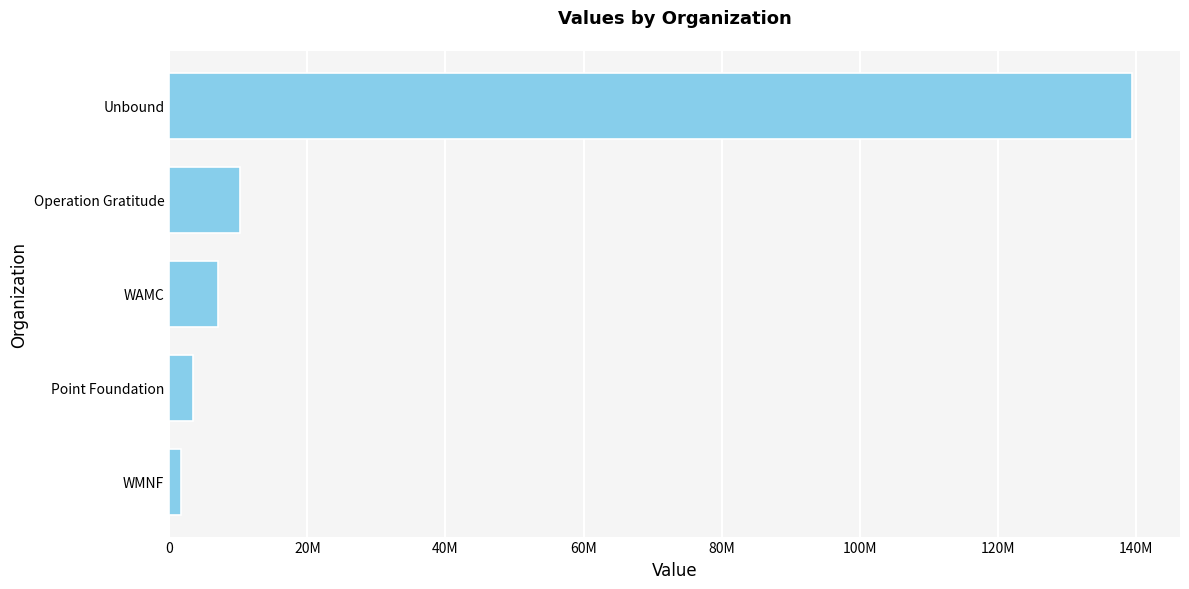

How many bars are there in total?

5